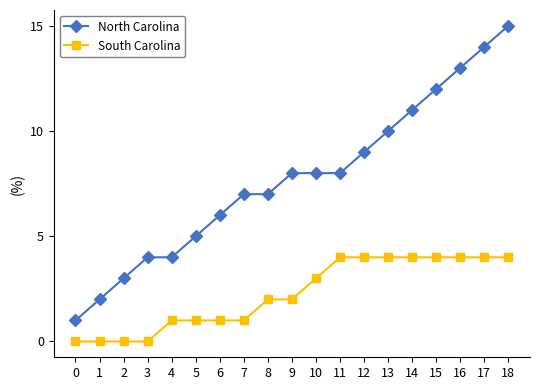

At 17, list the series in order from smallest to largest.

South Carolina, North Carolina